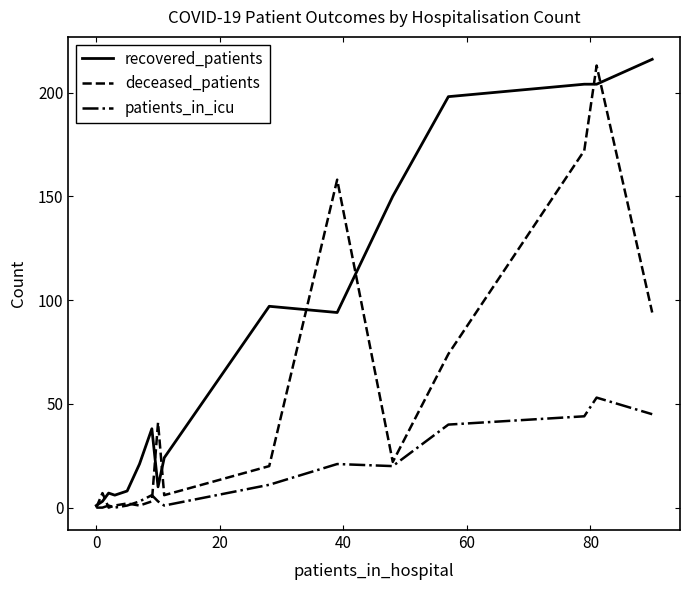

What are all the series names shown in the legend?

recovered_patients, deceased_patients, patients_in_icu